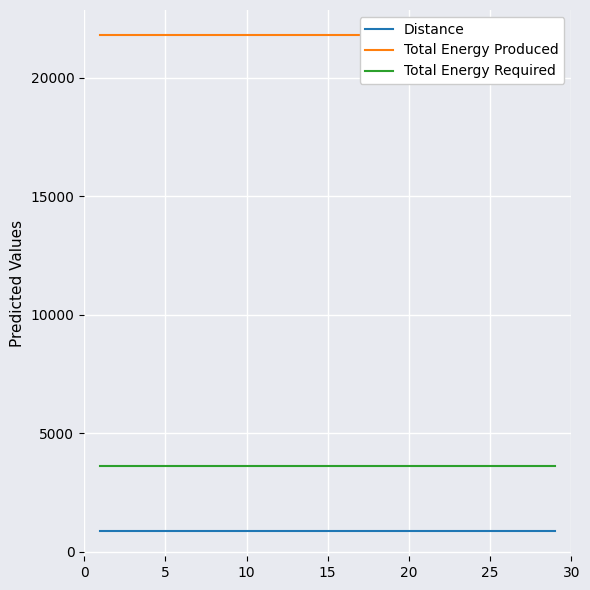

Is the value of Distance at 25 greater than the value of Total Energy Required at 25?

No